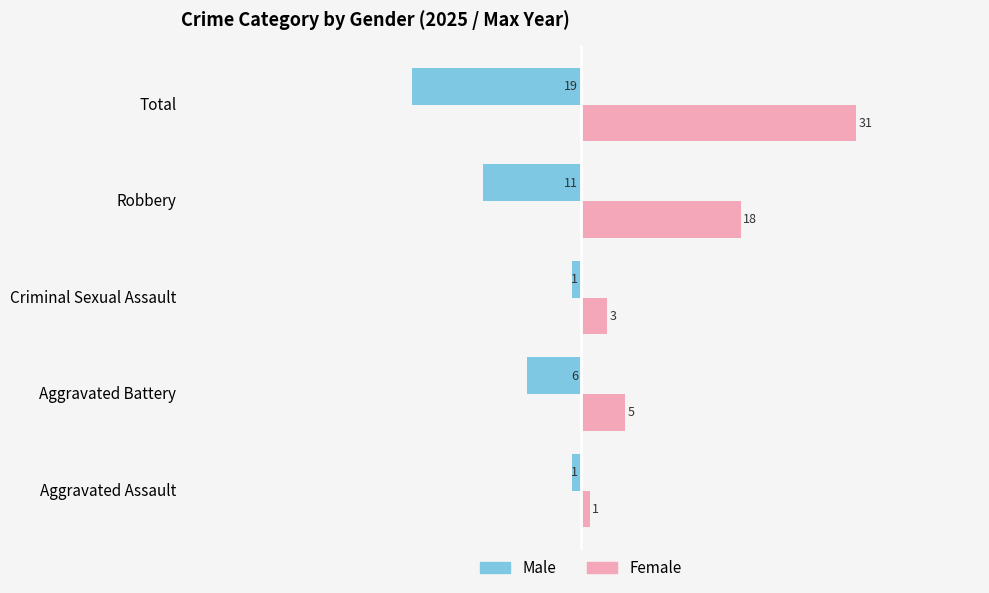

What value does the Male series have at Robbery?

-11